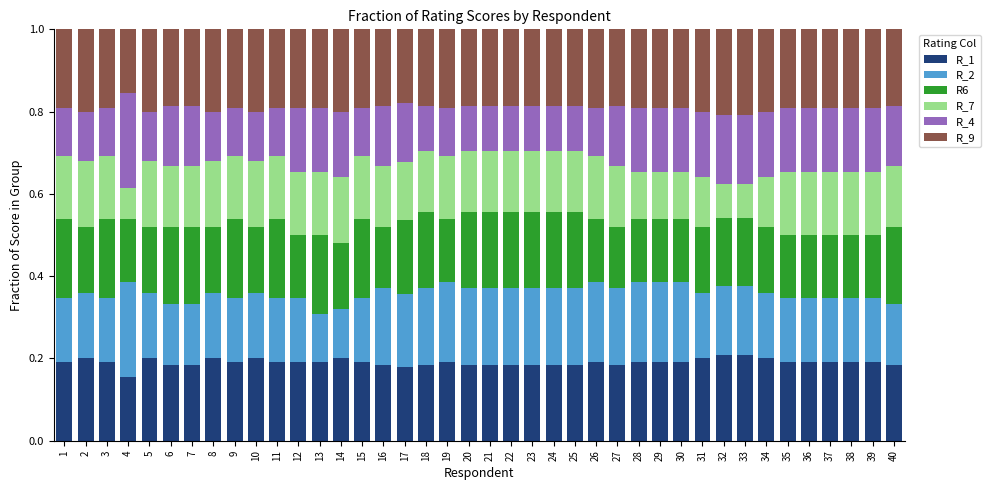

What is the total value across all series at 4?

1.0